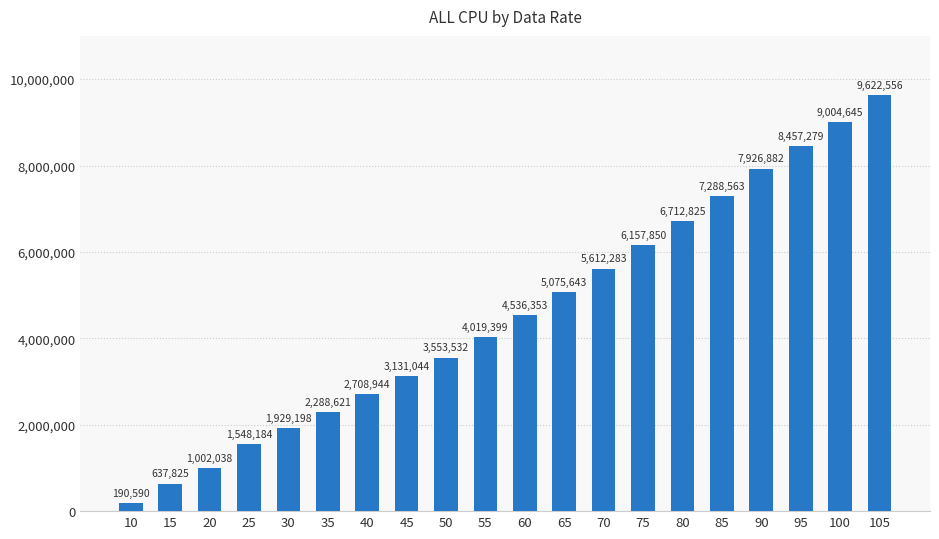

What is the average value?

4570213